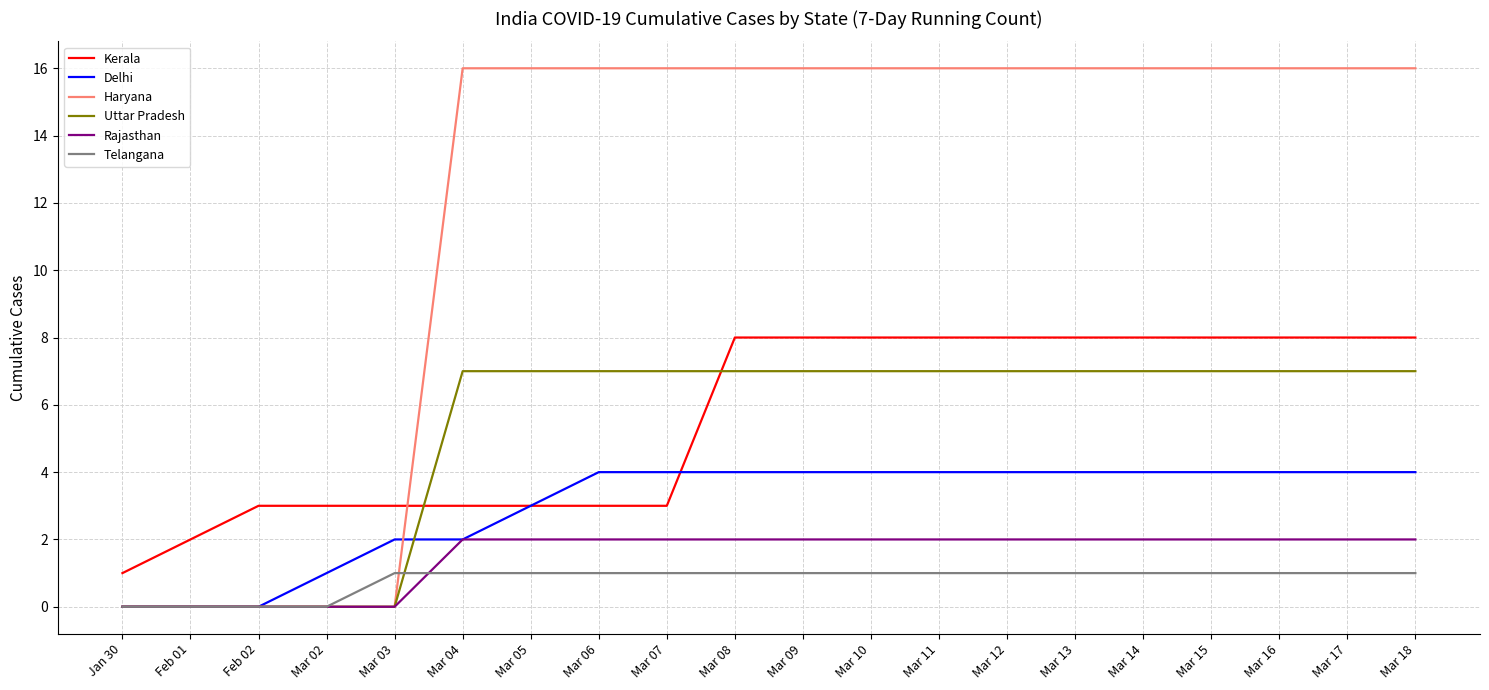

Which series has the largest range (max minus min)?

Haryana